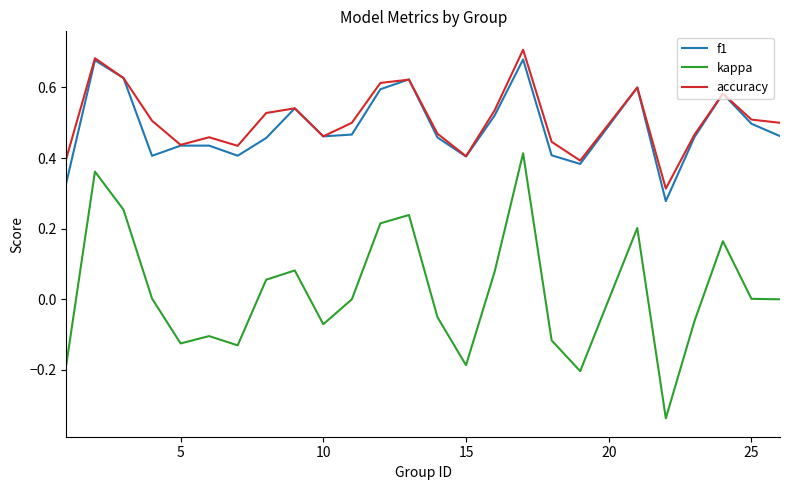

True or false: kappa and accuracy cross at least once.

False